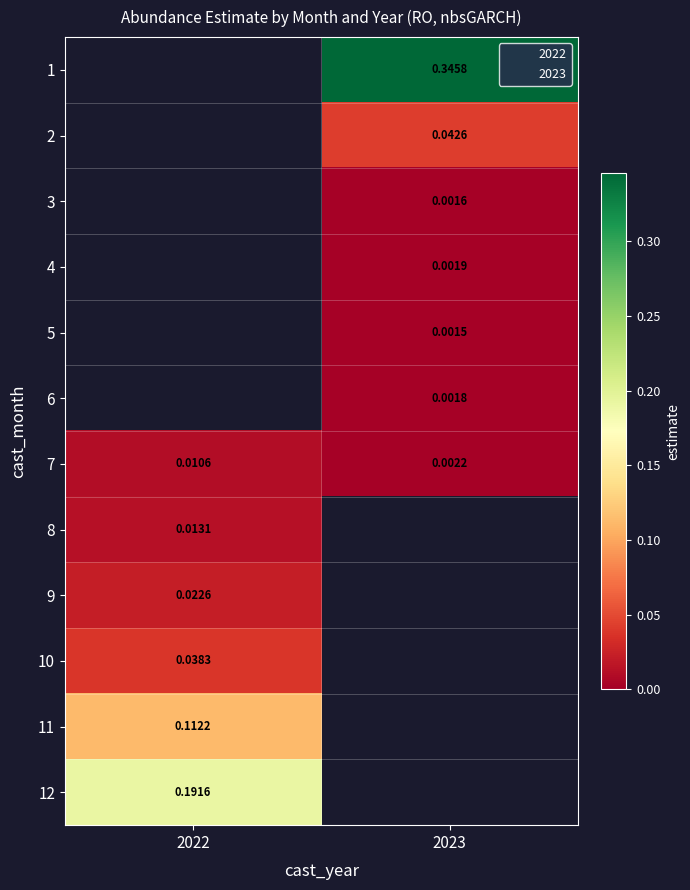

Is it true that 5 equals 0.0 at 2023?

True